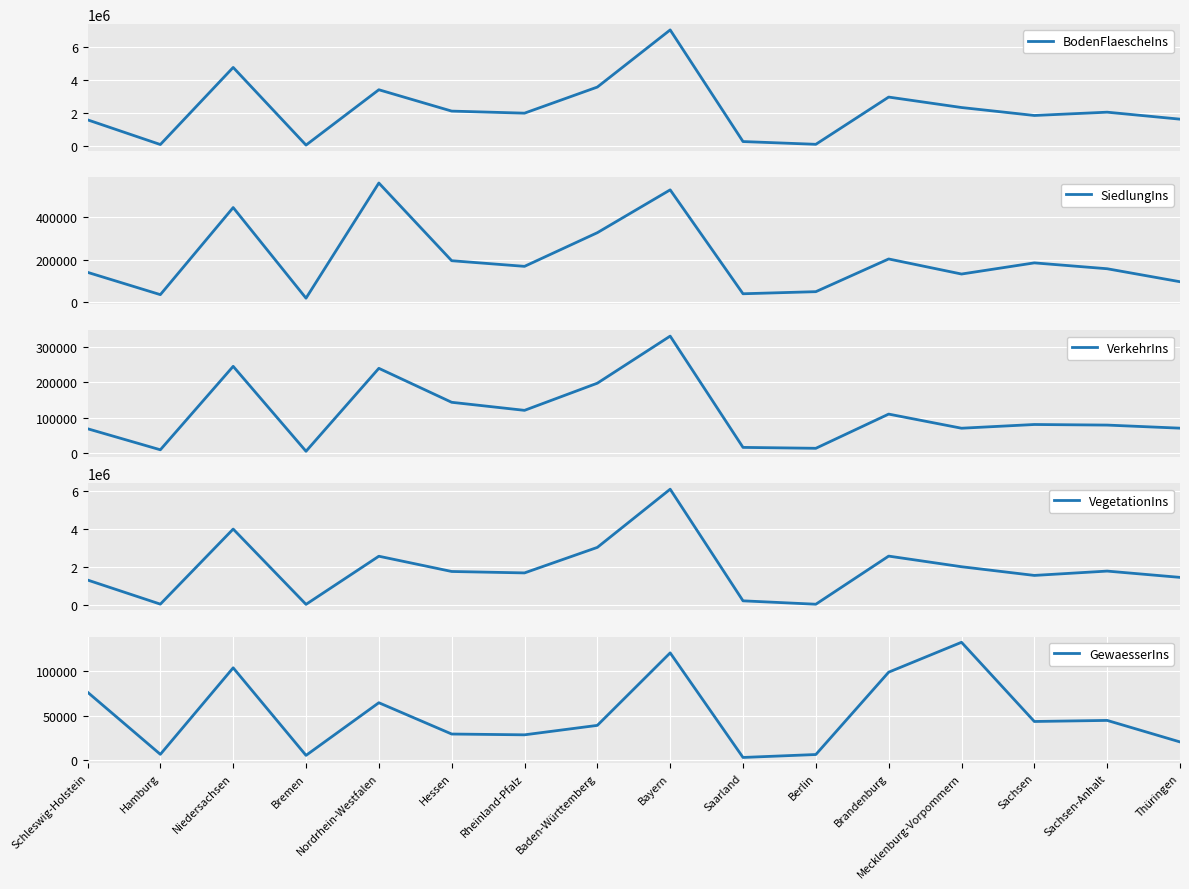

Reading left to right, transcribe all the data shown in this chart.

BodenFlaescheIns: 1580420	75509	4770983	41995	3411274	2111567	1985800	3574828	7054203	257110	89112	2965438	2329275	1844999	2045214	1620237
SiedlungIns: 140106	35124	444793	18499	560219	194739	168204	326549	528019	39264	49116	202939	132081	184536	156954	95865
VerkehrIns: 68952	9385	245356	5203	239731	143680	120919	197712	330844	16159	13611	110310	70359	80900	79251	70519
VegetationIns: 1294835	24900	3976761	13369	2546791	1744052	1668480	3011672	6074347	199116	20489	2553057	1993852	1536256	1764491	1433699
GewaesserIns: 76526	6101	104072	4924	64533	29096	28197	38894	120992	2572	5896	99132	132982	43307	44518	20154